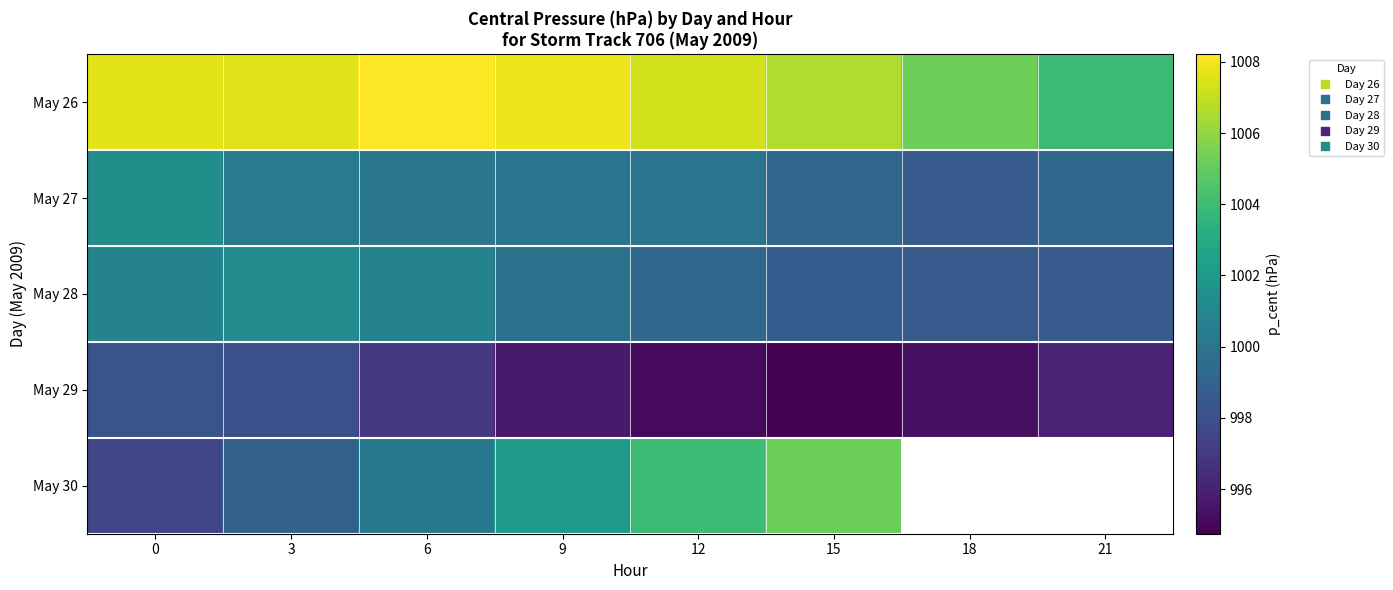

What is the sum of all May 27 values?

7998.7